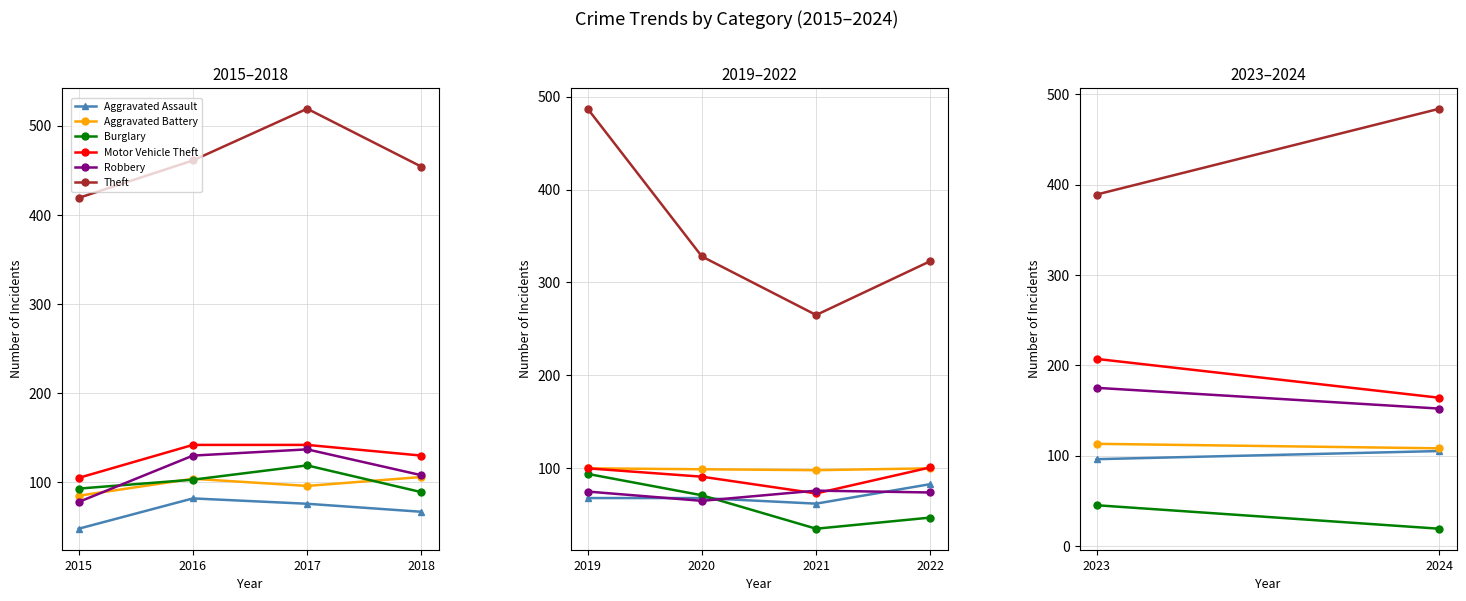

What is the value of the Aggravated Battery point at the 1st from the left?

113